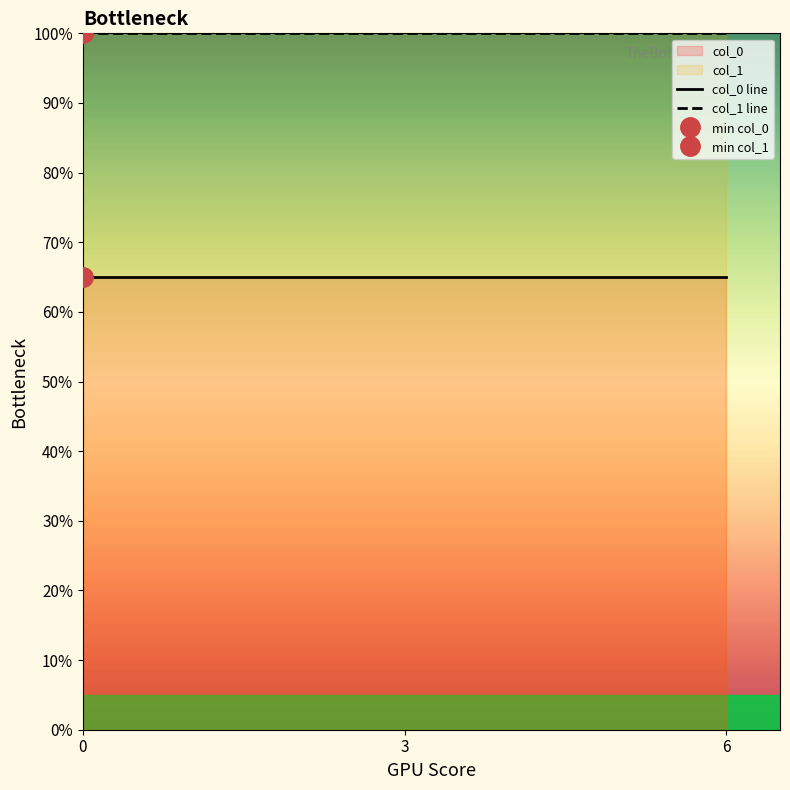

At how many categories does at least one series exceed 97?

3